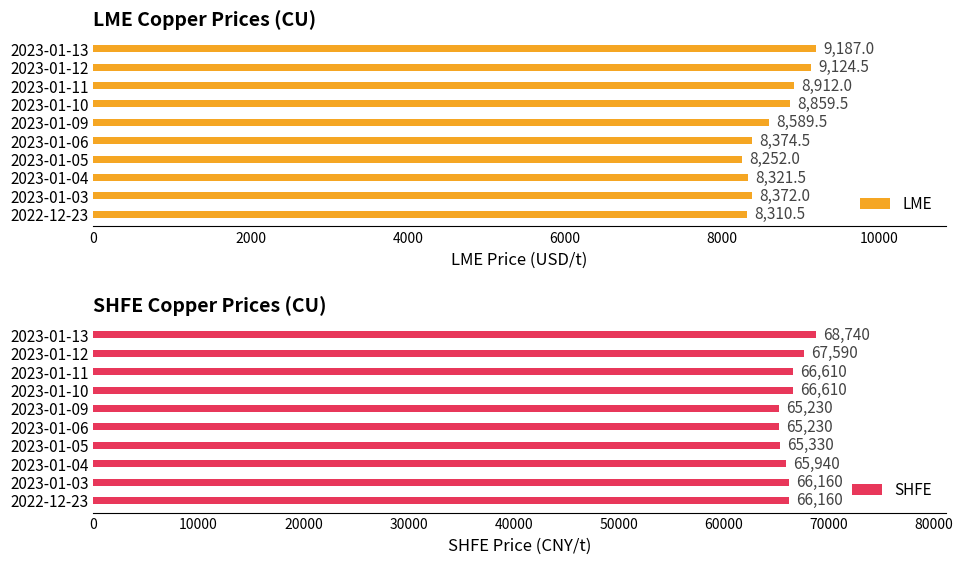

Where is LME nearest to the value 8719?

2023-01-09